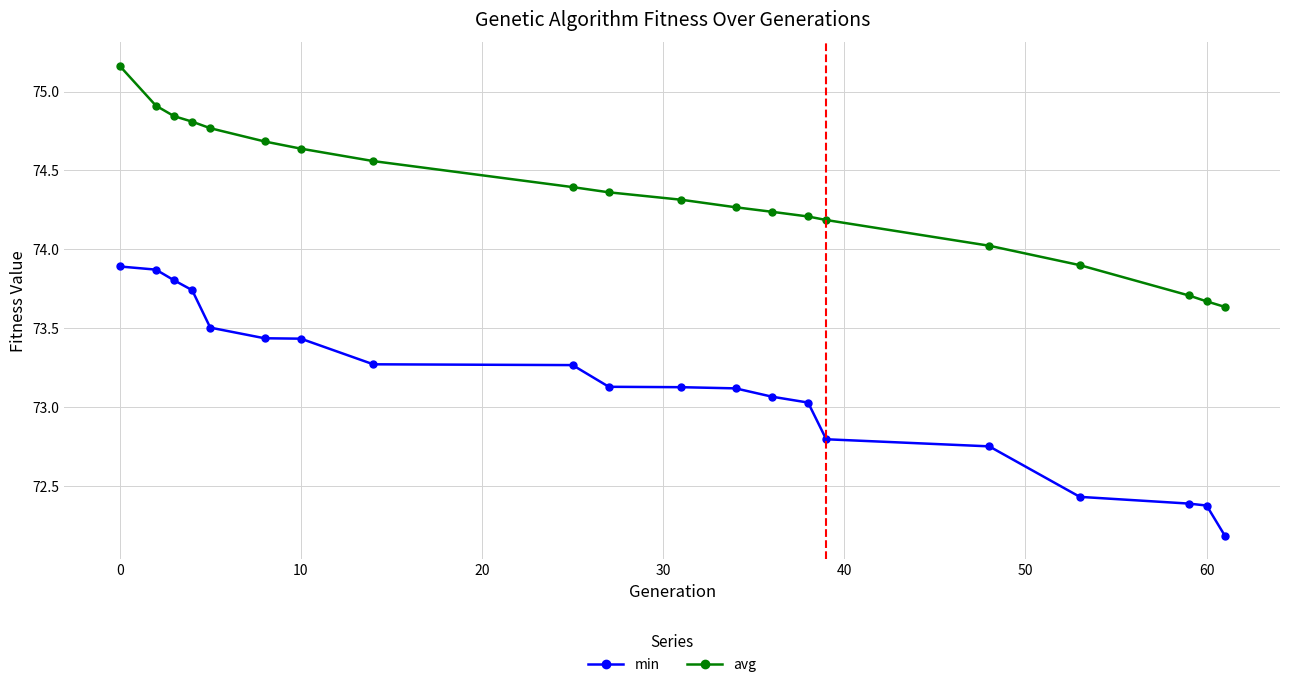

List the series in order of their peak value, highest first.

avg, min